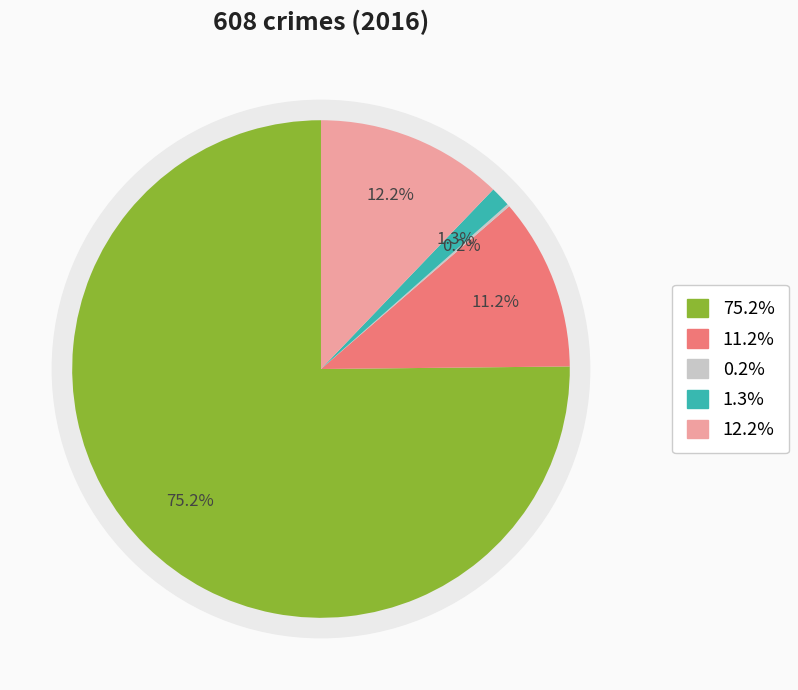

True or false: Aggravated Assault accounts for 10% of the total.

True